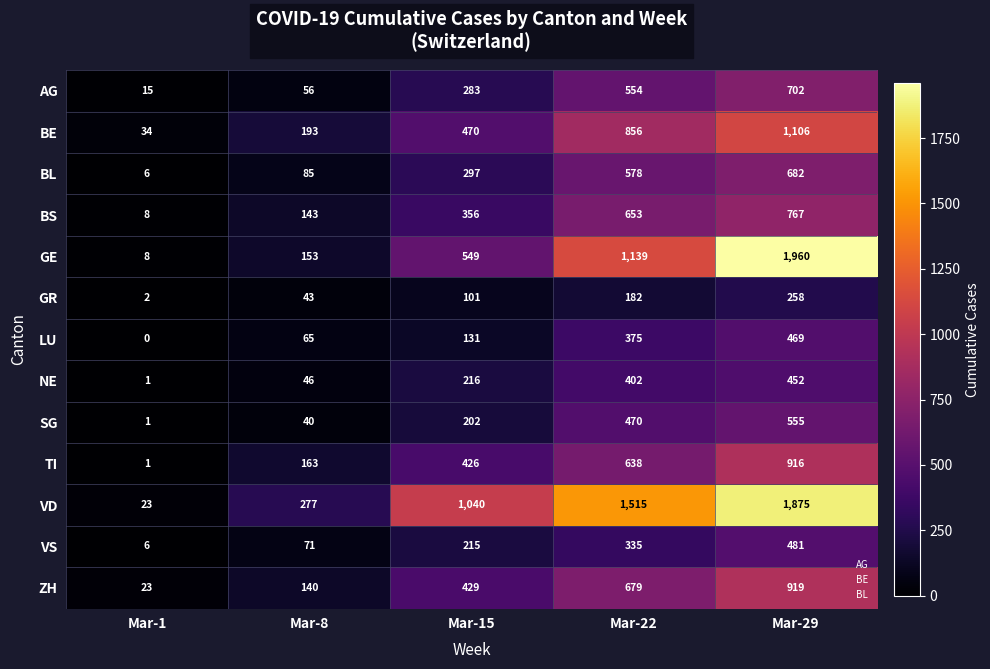

Rank the series at Mar-29 from lowest to highest value.

GR, NE, LU, VS, SG, BL, AG, BS, TI, ZH, BE, VD, GE